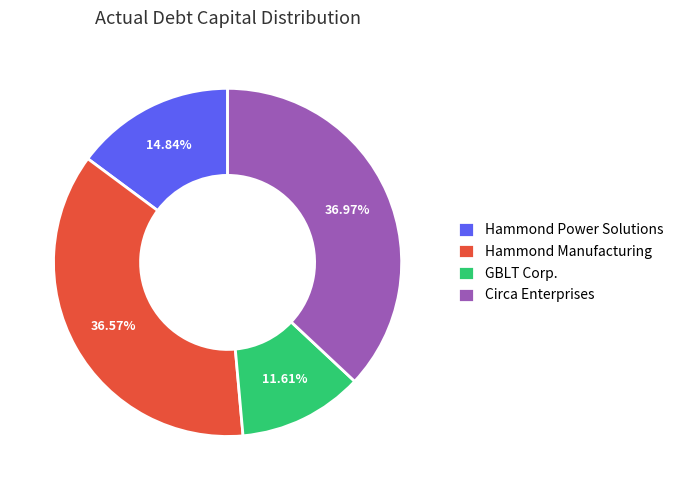

Which slice is the smallest?

GBLT Corp.